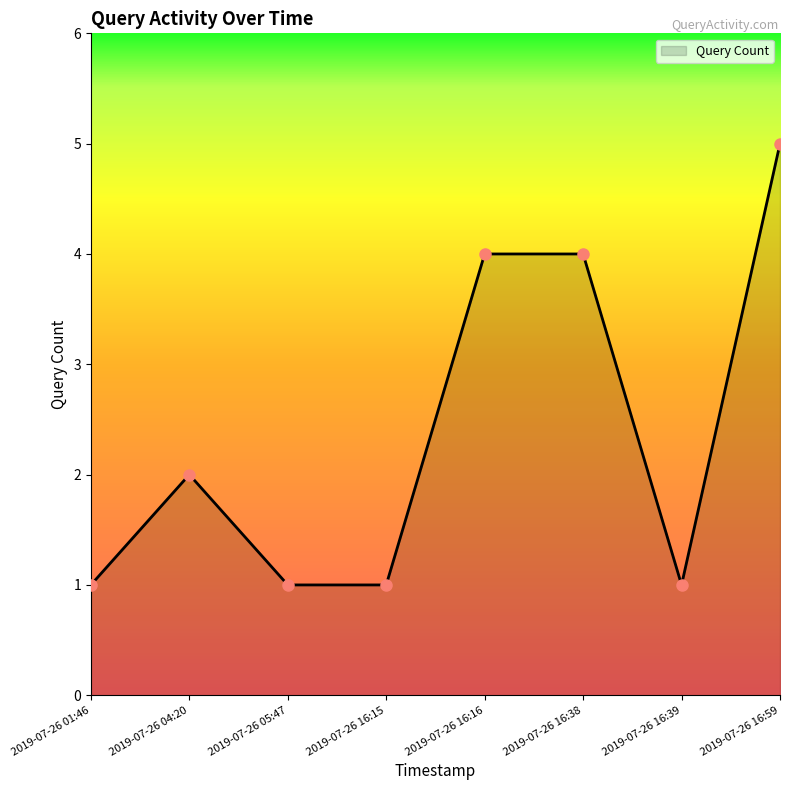

True or false: the data shows 1 at 2019-07-26 05:47.

True